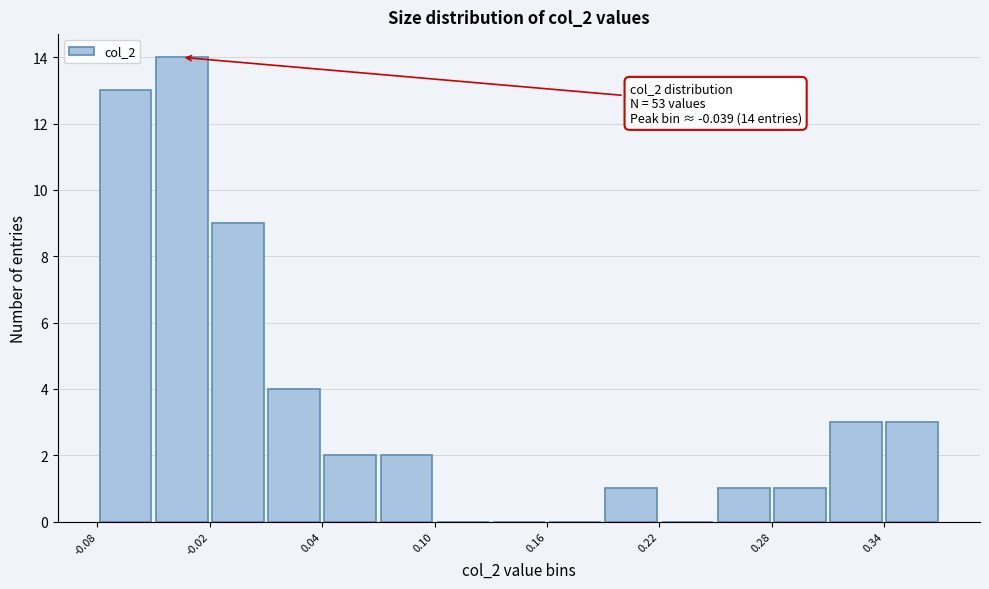

Read against the x-axis, roughly where is the centre of the tallest bar?

-0.04